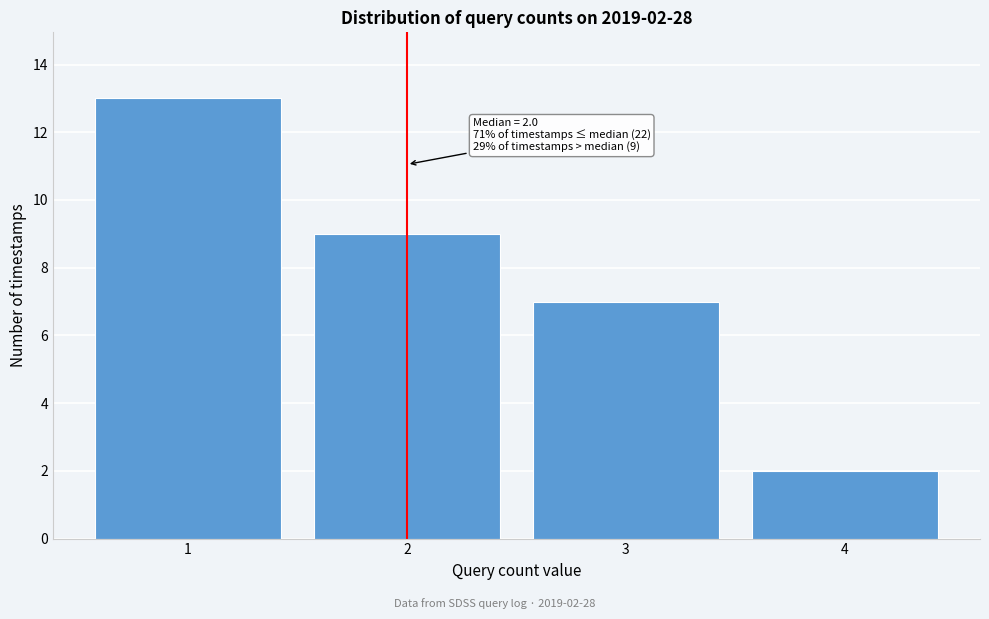

Which range on the x-axis has the tallest bar?

0.5 to 1.5